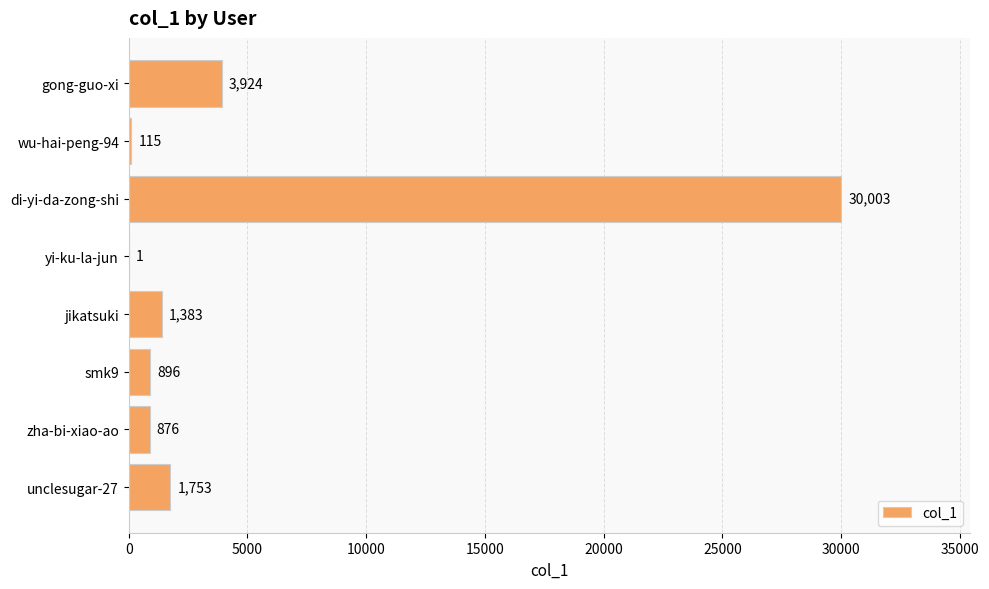

What is the average value?

4869